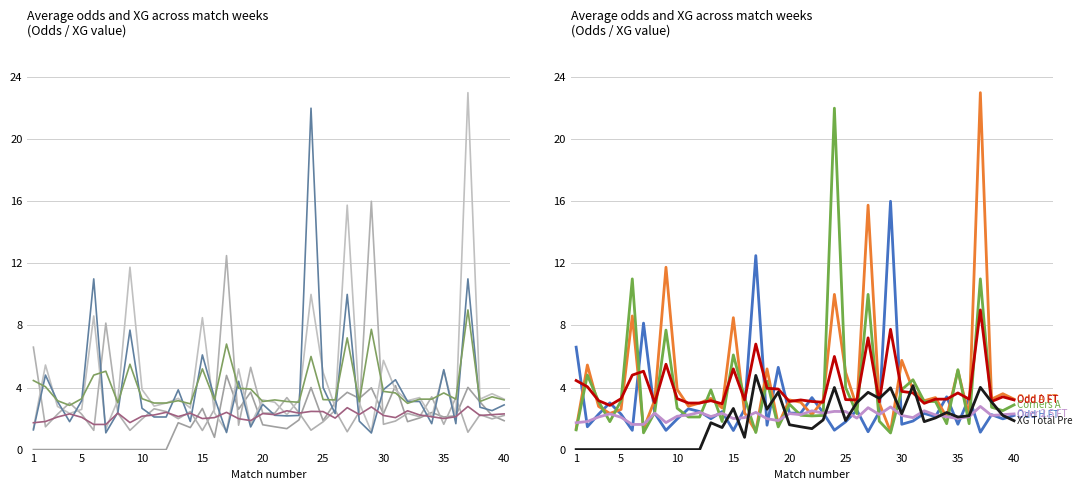

Between which two adjacent categories do XG_Total_Pre and Odd_D_FT first intersect?

27 and 28